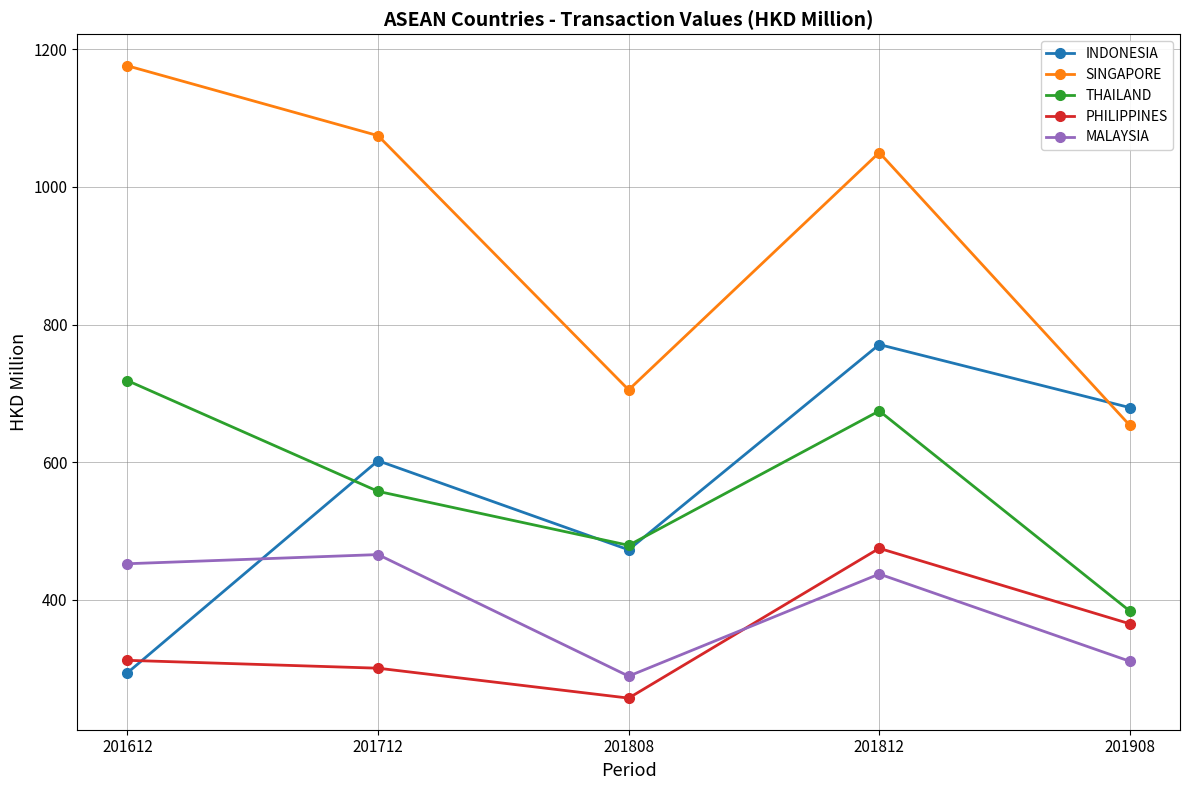

True or false: THAILAND and MALAYSIA intersect in this chart.

False